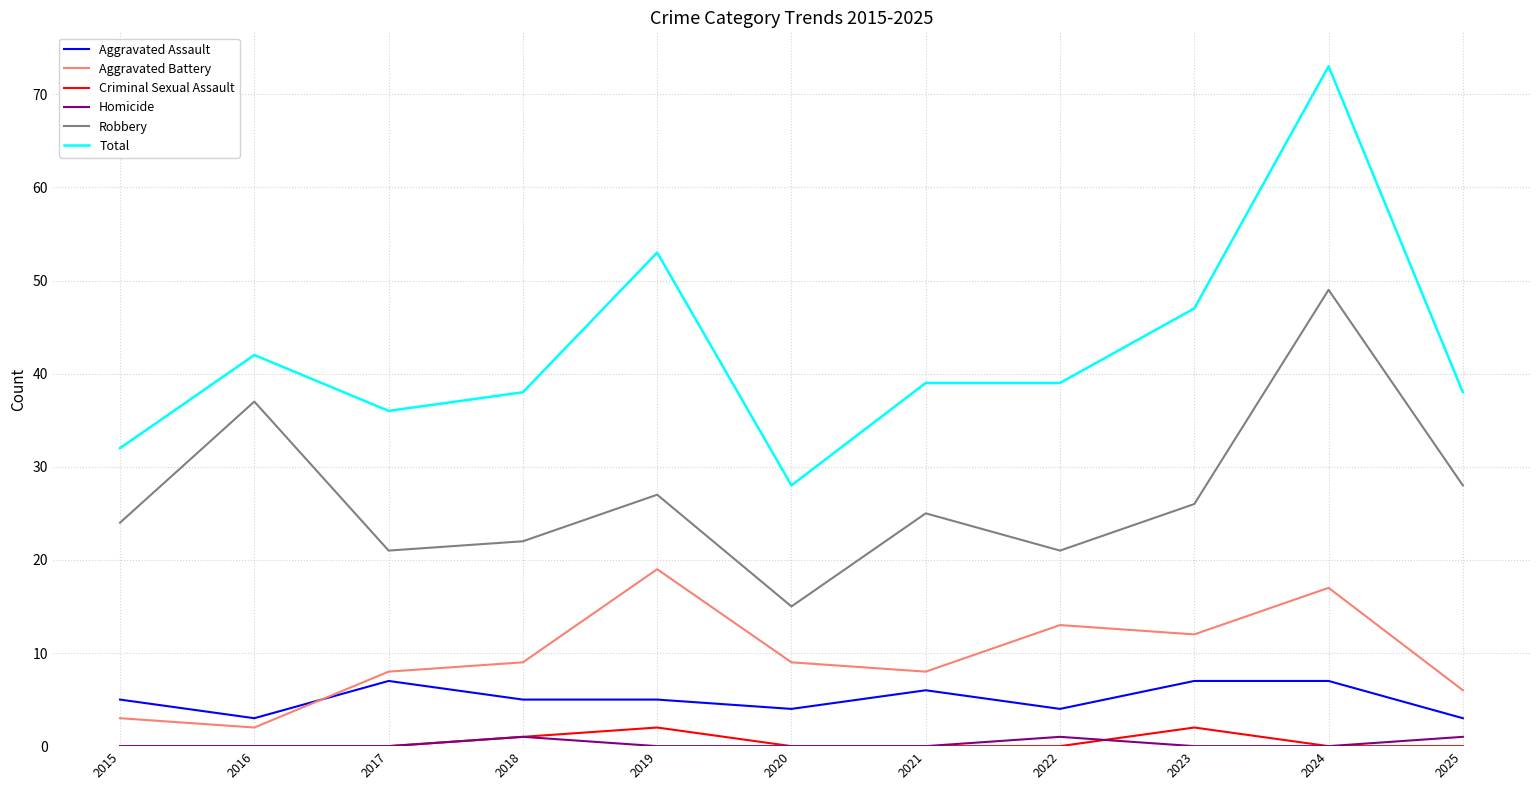

Where is the first local minimum for Aggravated Assault?

2016